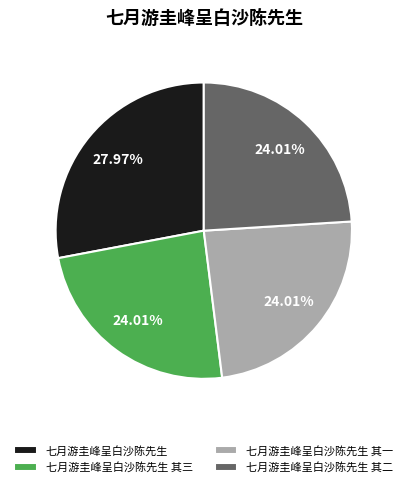

The 七月游圭峰呈白沙陈先生 slice represents 28% of the pie. True or false?

True